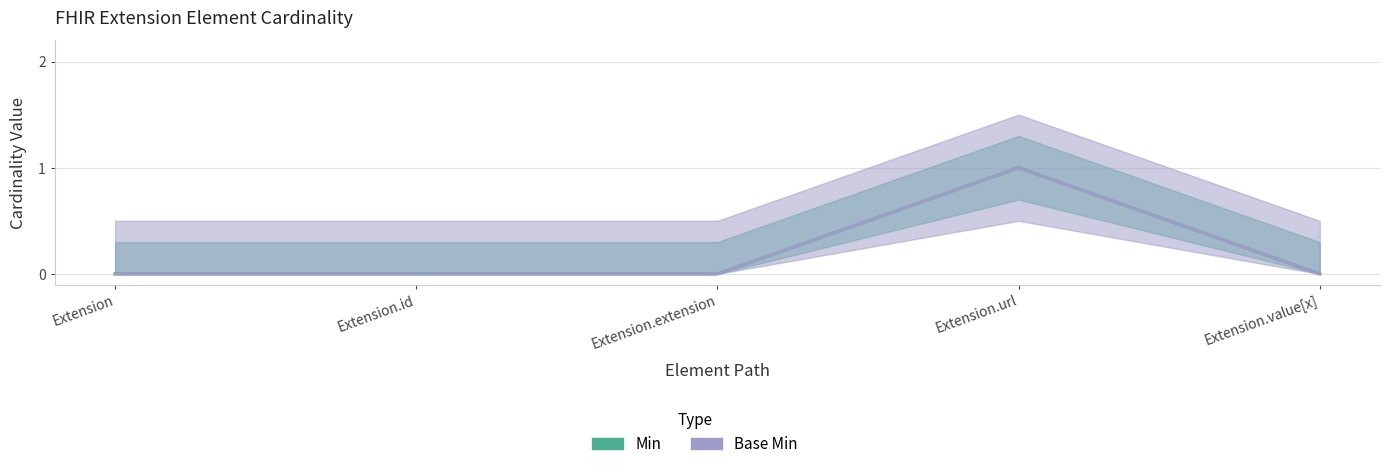

In Base Min, how many points are higher than both neighbors (excluding endpoints)?

1